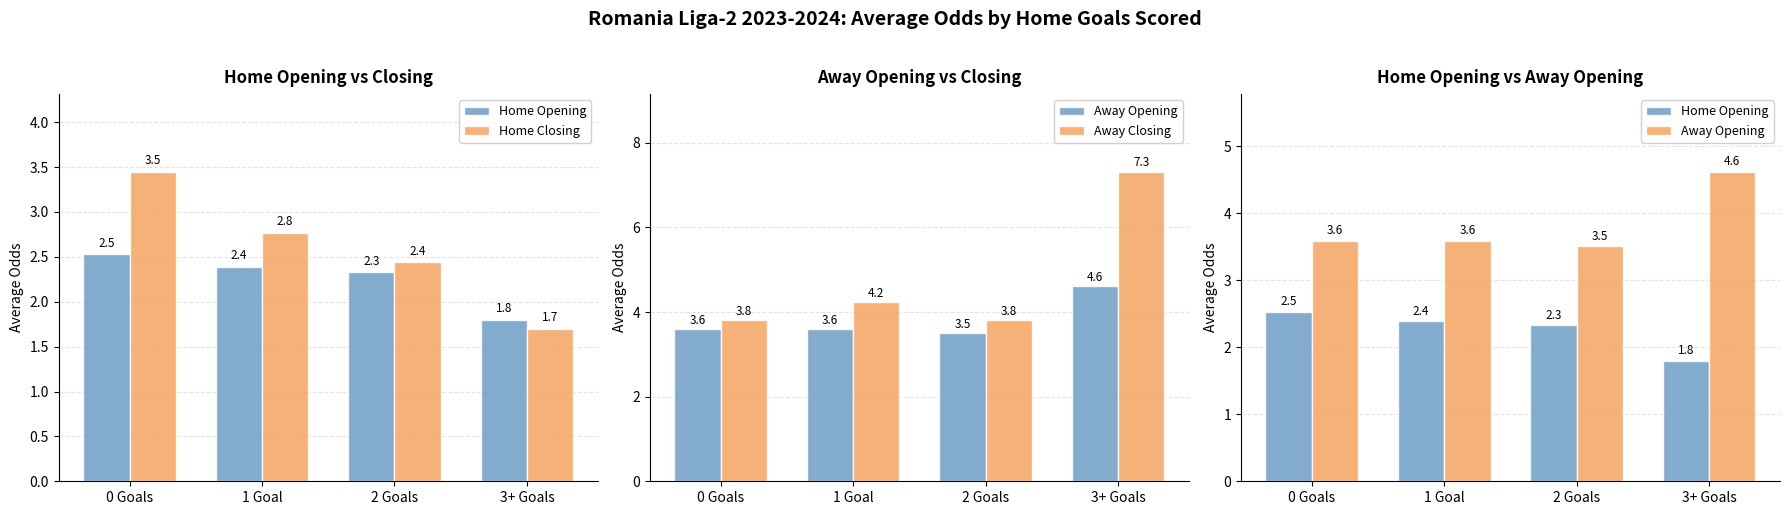

Rank the series at 1 Goal from lowest to highest value.

Home Opening, Home Closing, Away Opening, Away Closing